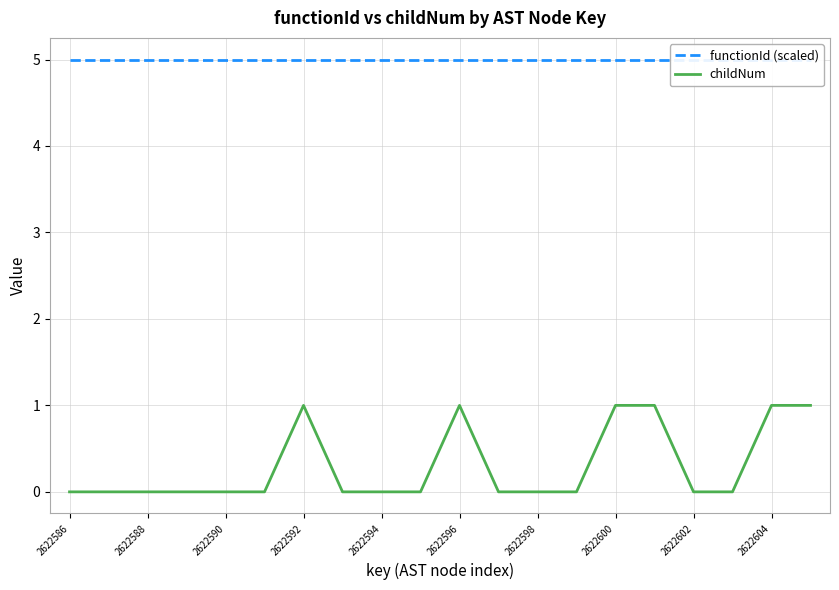

True or false: functionId (scaled) and childNum cross at least once.

False